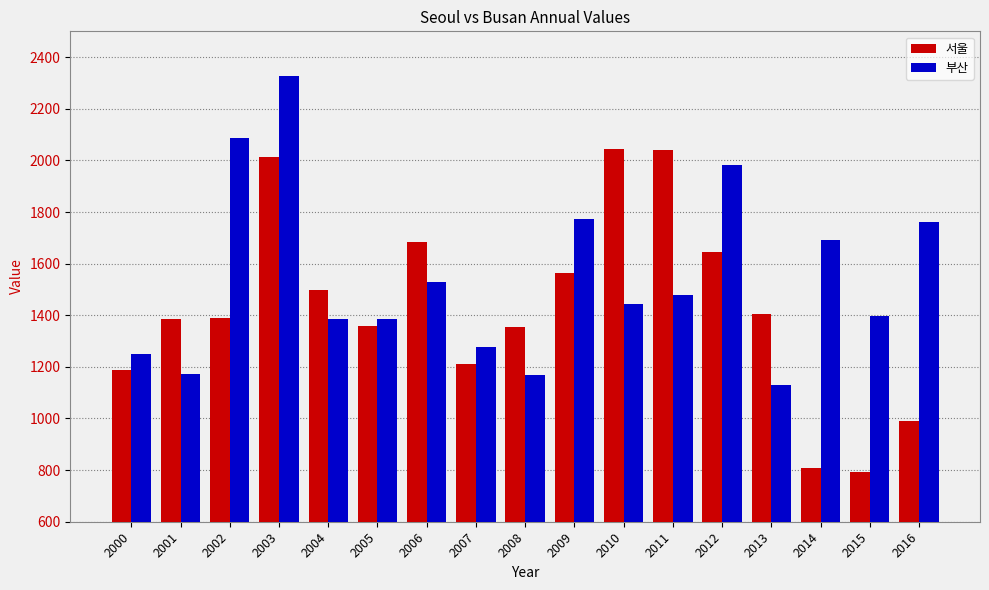

Where does the 부산 series first go above 1441?

2002